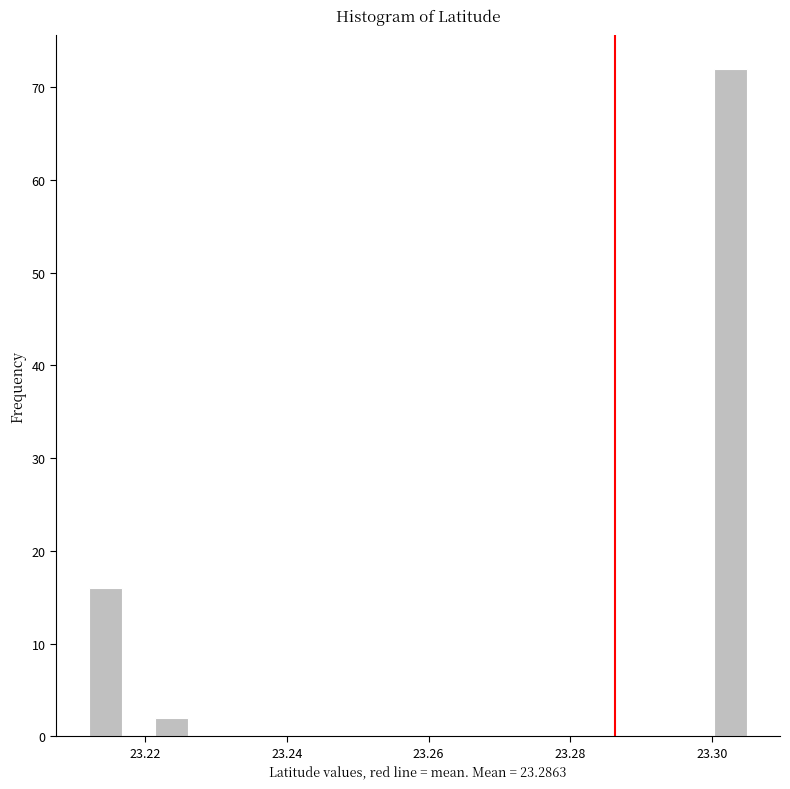

Read against the x-axis, roughly where is the centre of the tallest bar?

23.302